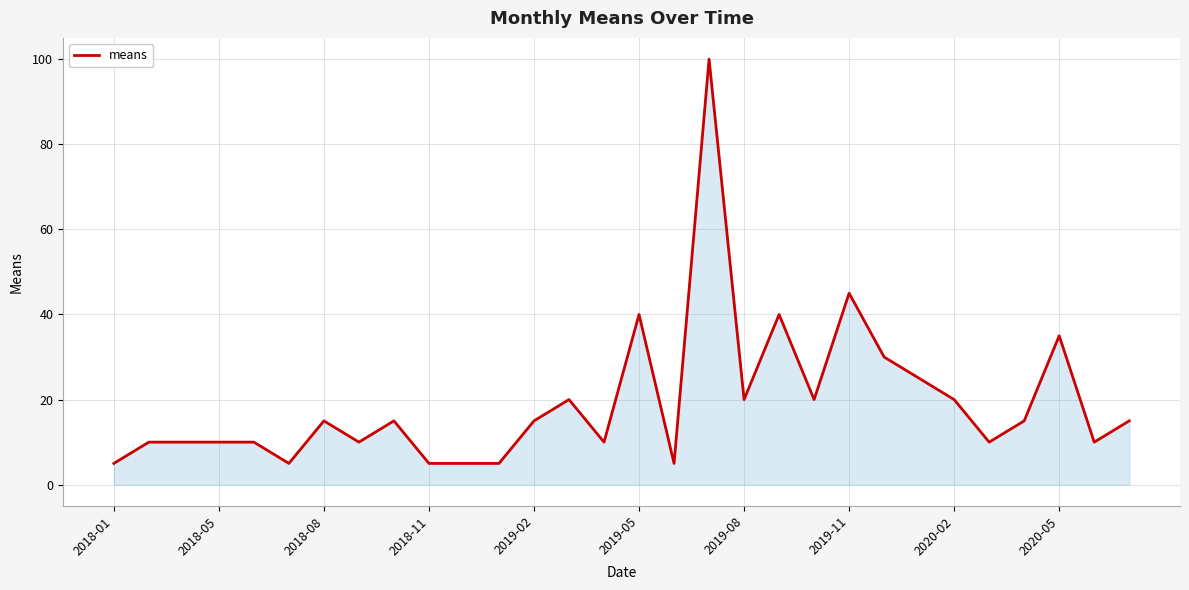

Count the number of data series in this chart.

1